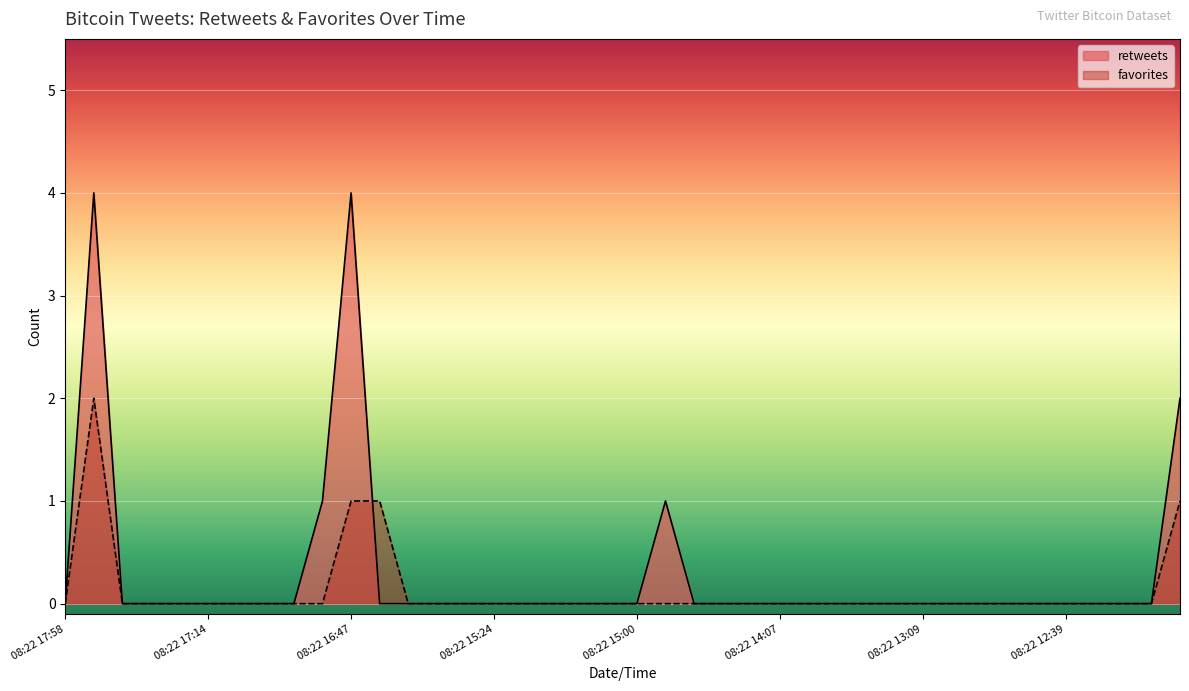

Which category has the lowest value across all series?

08:22 17:58